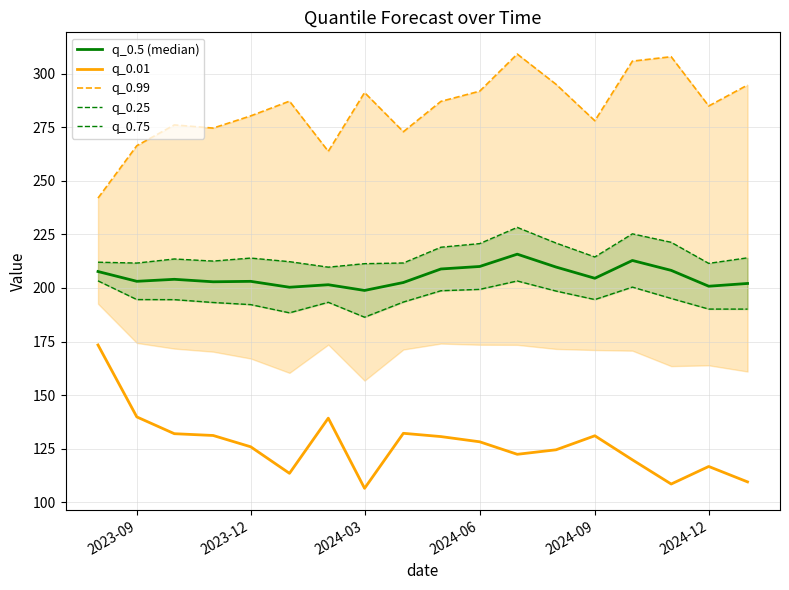

Count the number of data series in this chart.

5